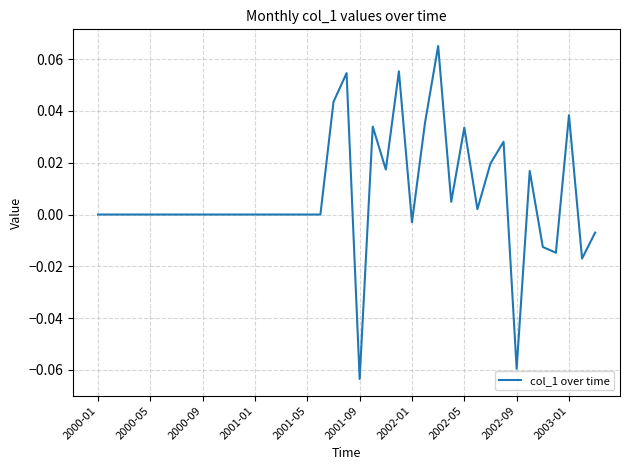

Does the chart have visible grid lines?

Yes